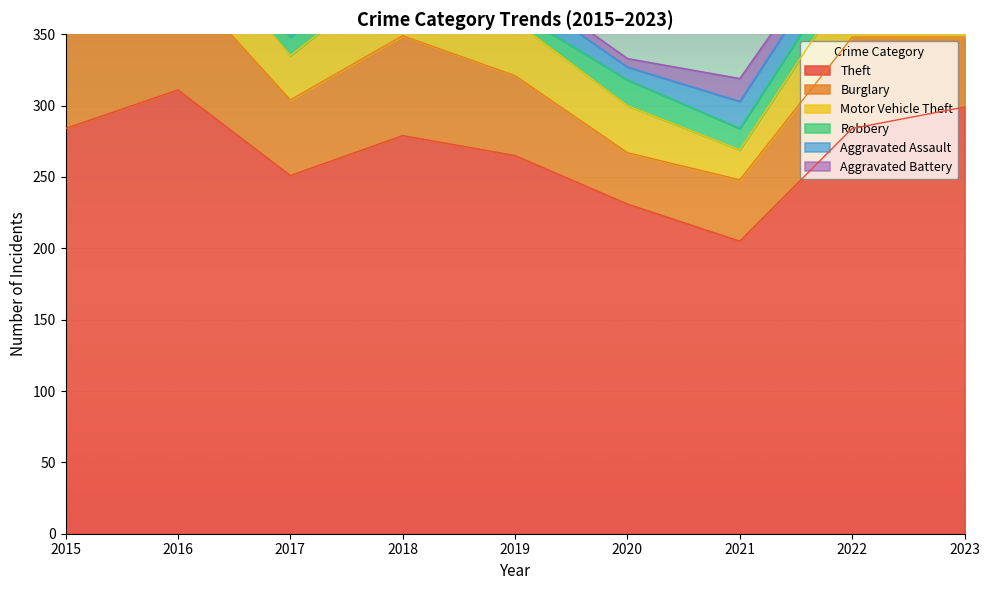

Between 2019 and 2021, which series saw the biggest shift?

Theft